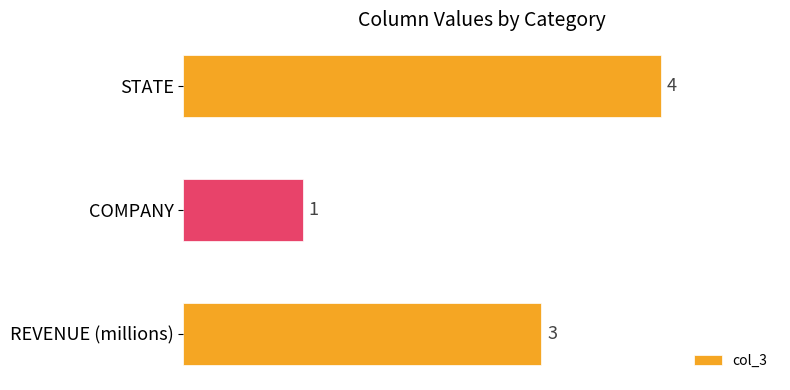

Rank the categories by value from lowest to highest.

COMPANY, REVENUE (millions), STATE